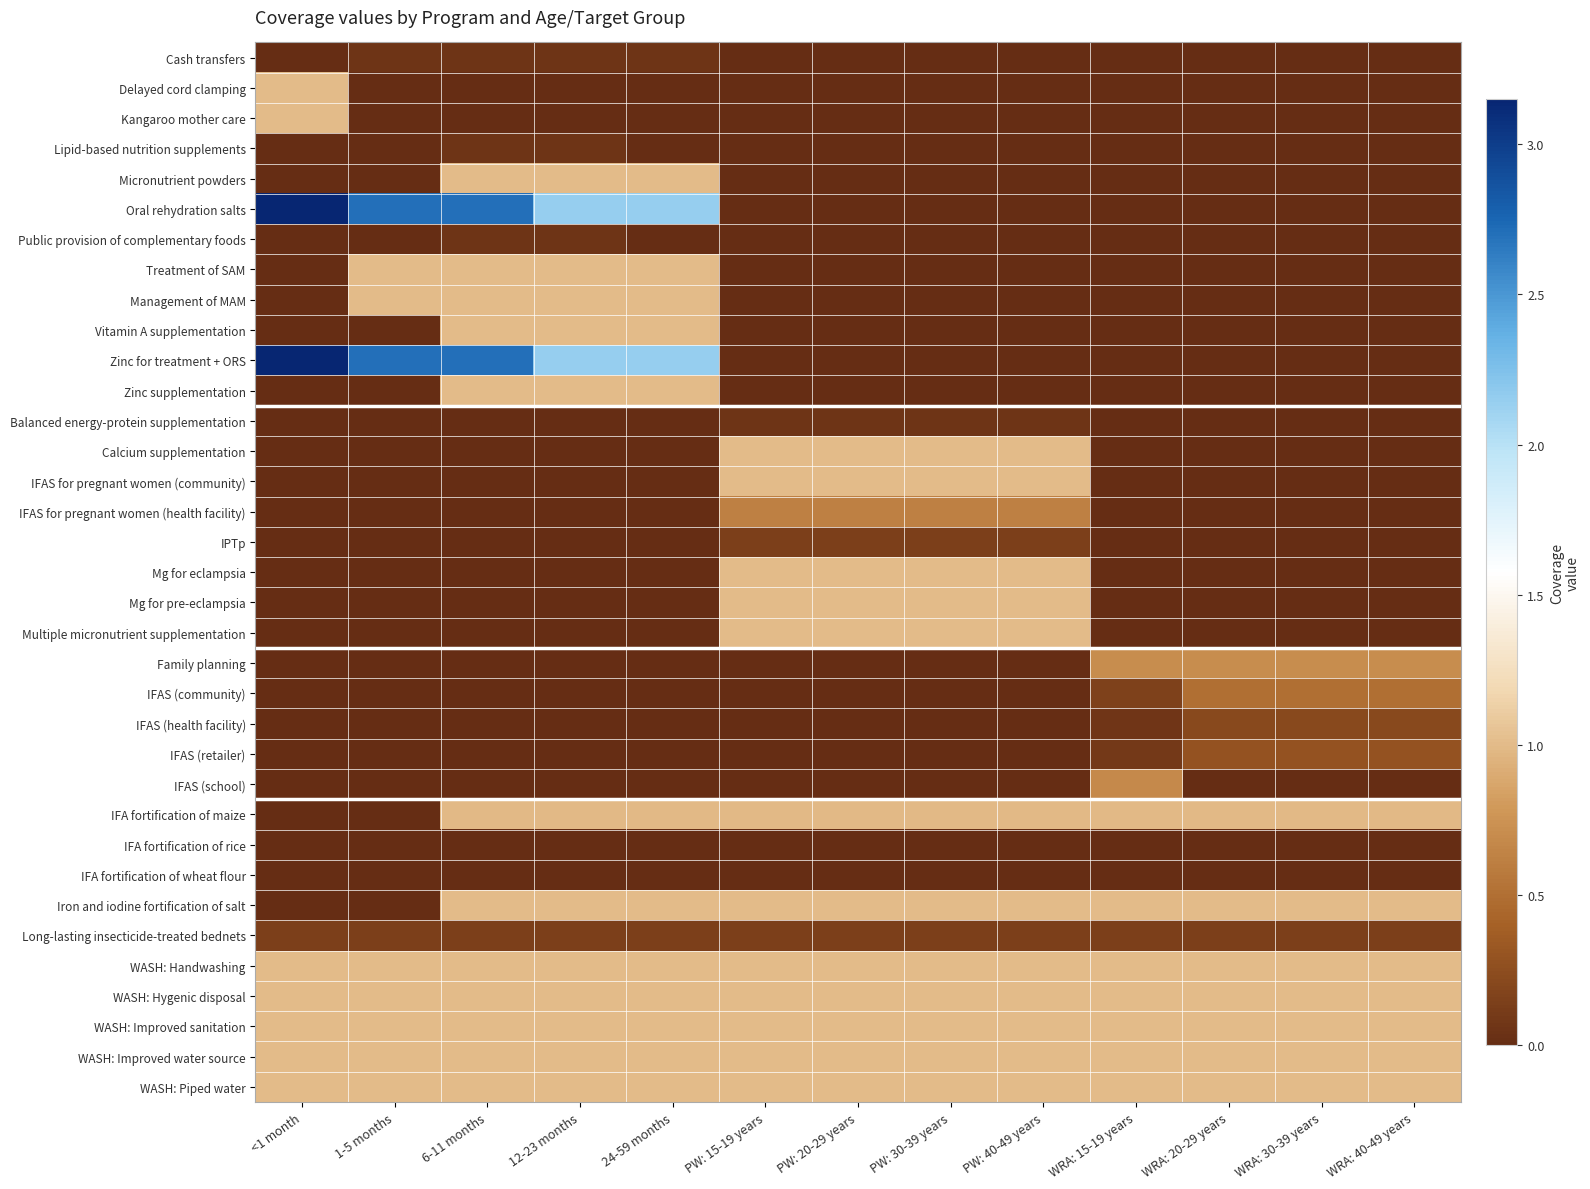

At which category is the sum across all series the highest?

6-11 months